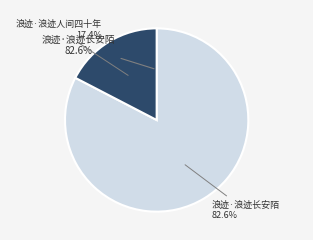

Between 浪迹·浪迹人间四十年 and 浪迹·浪迹长安陌, which is larger?

浪迹·浪迹长安陌